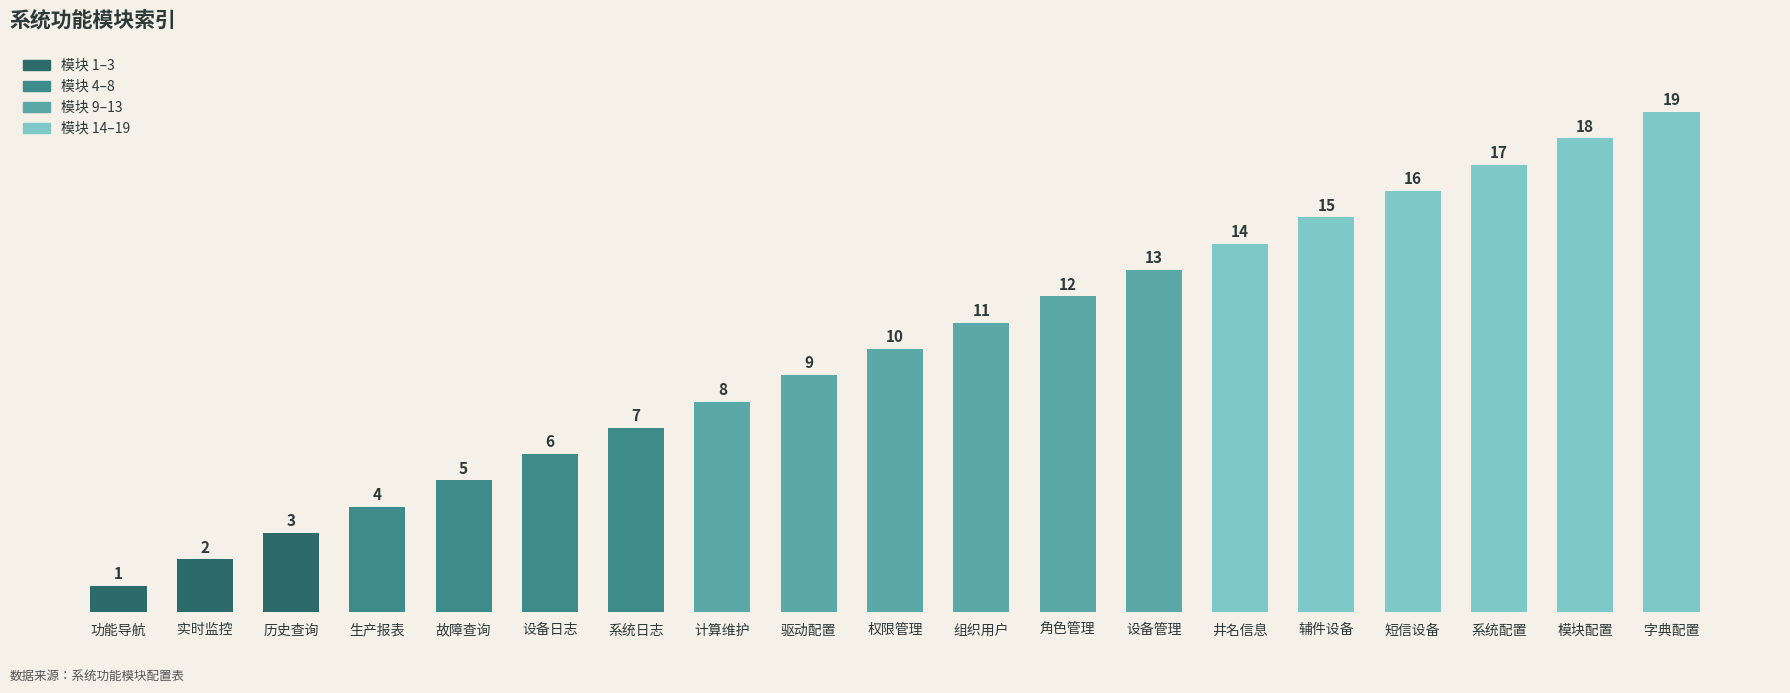

Which label corresponds to the smallest value in the chart?

功能导航